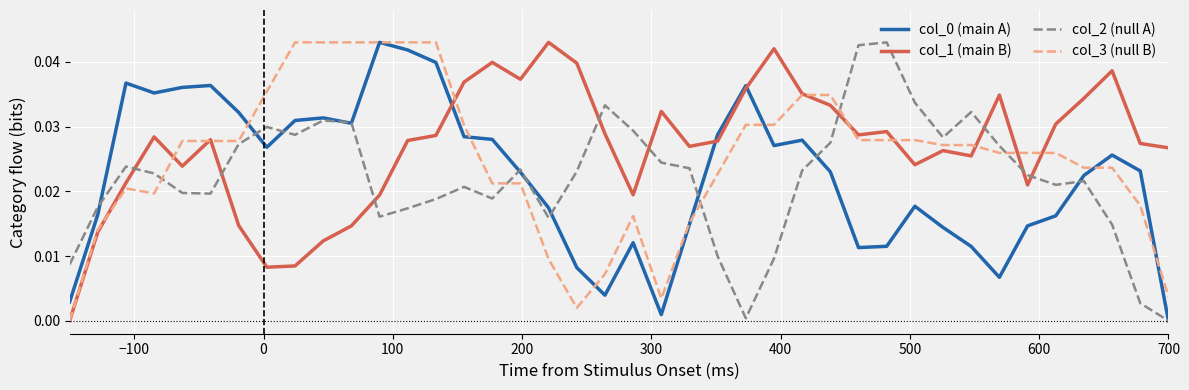

Which series ends up on top after the final intersection of col_1 (main B) and col_0 (main A)?

col_1 (main B)